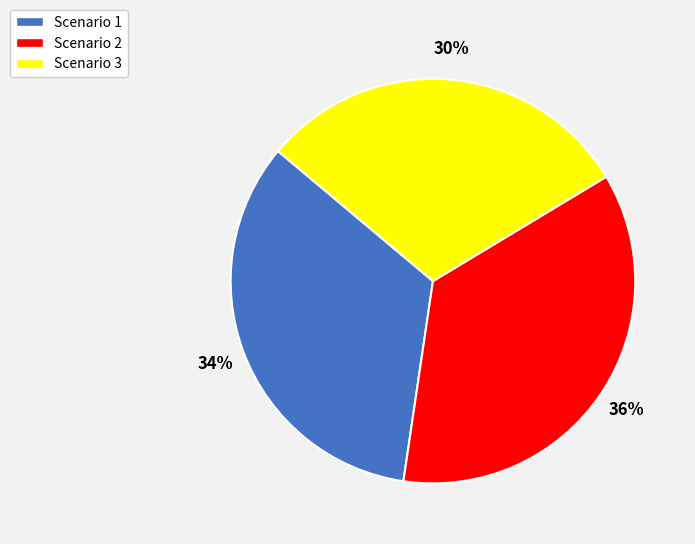

Does Scenario 2 account for over 50% of the chart?

No